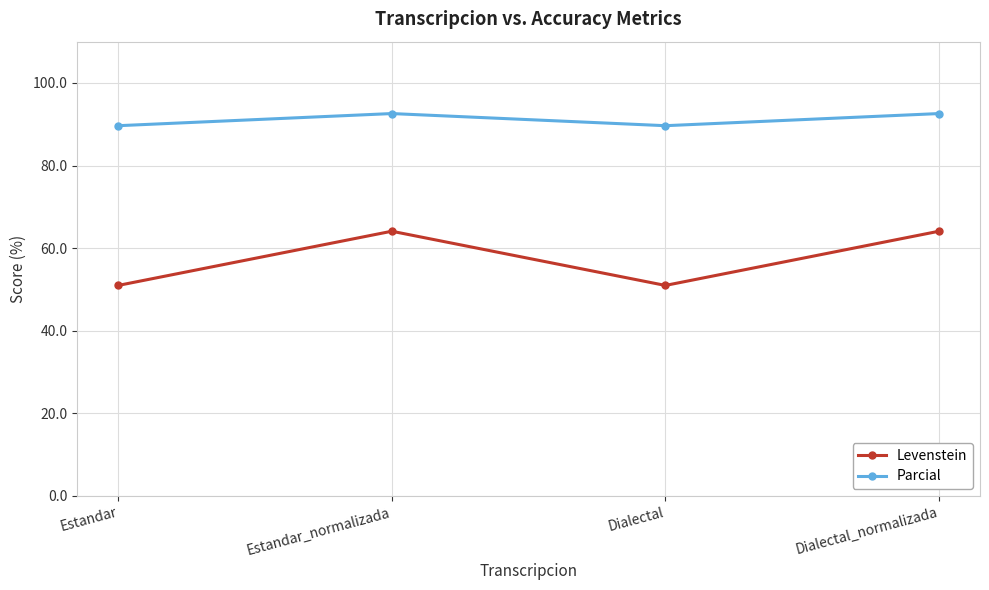

What is the difference between the highest and lowest values at Dialectal_normalizada?

28.5